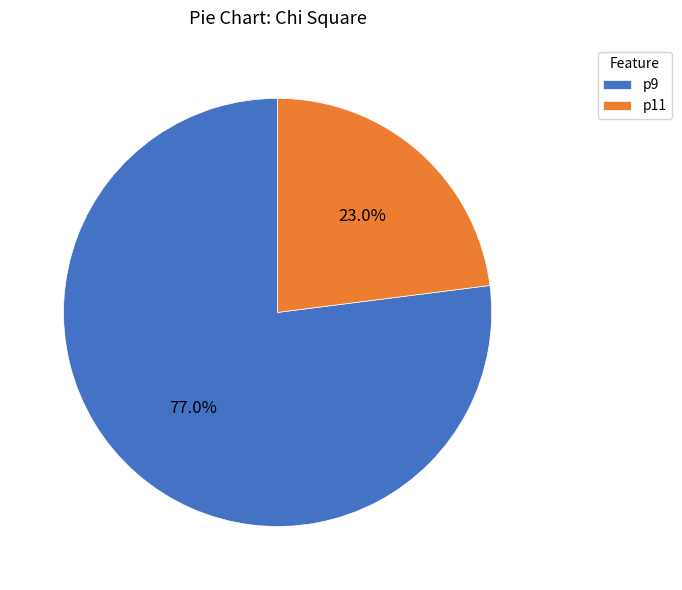

Which has a higher value, p11 or p9?

p9